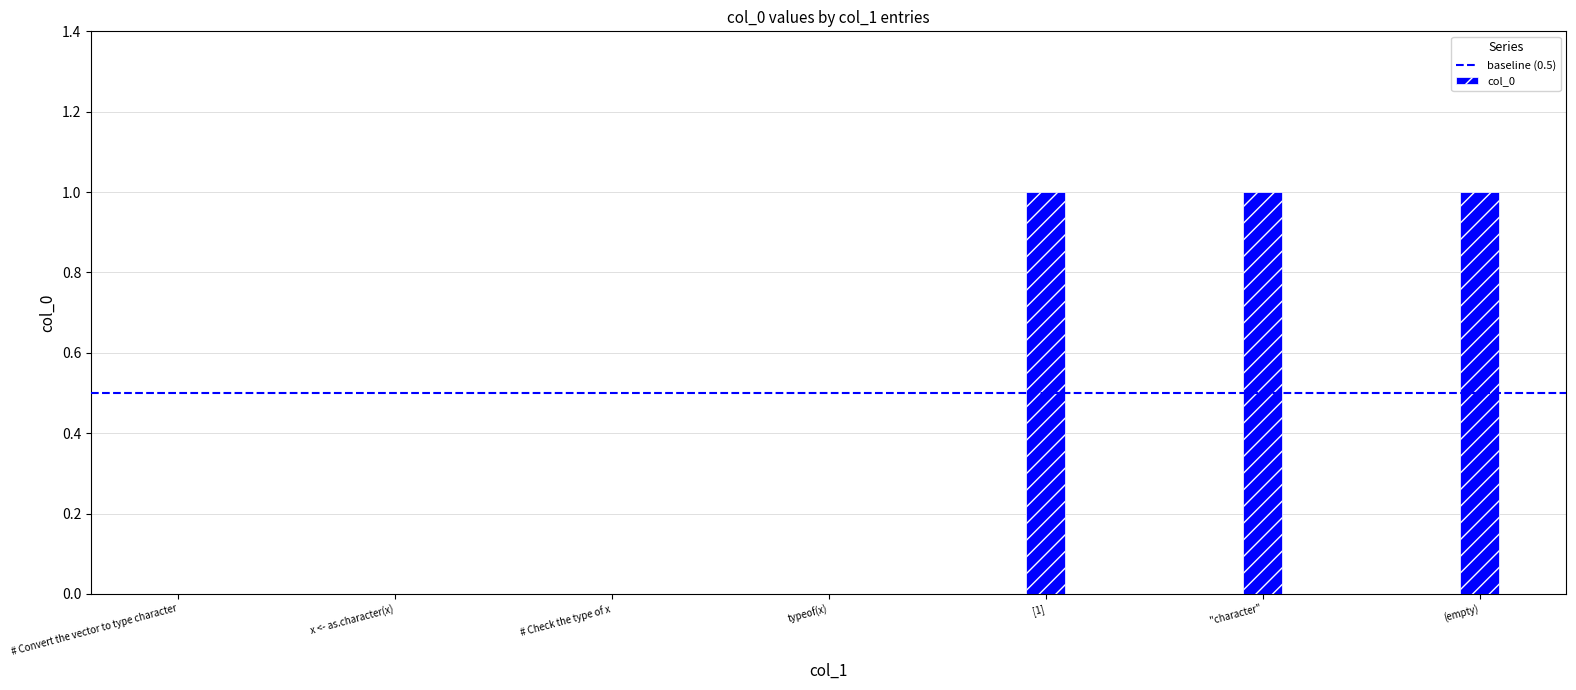

Is it true that the value at x <- as.character(x) is -1?

False